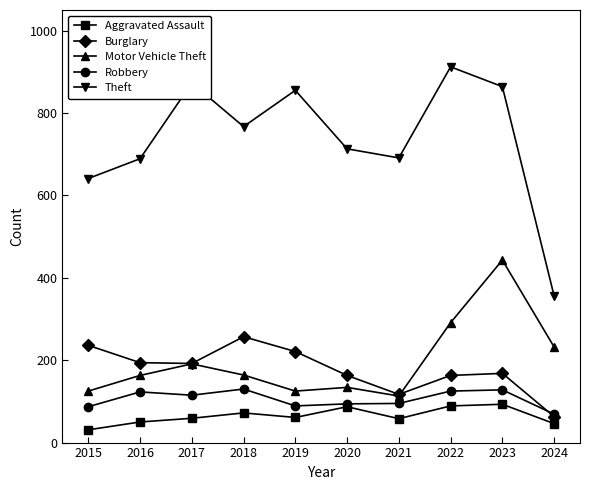

True or false: Aggravated Assault and Motor Vehicle Theft intersect in this chart.

False